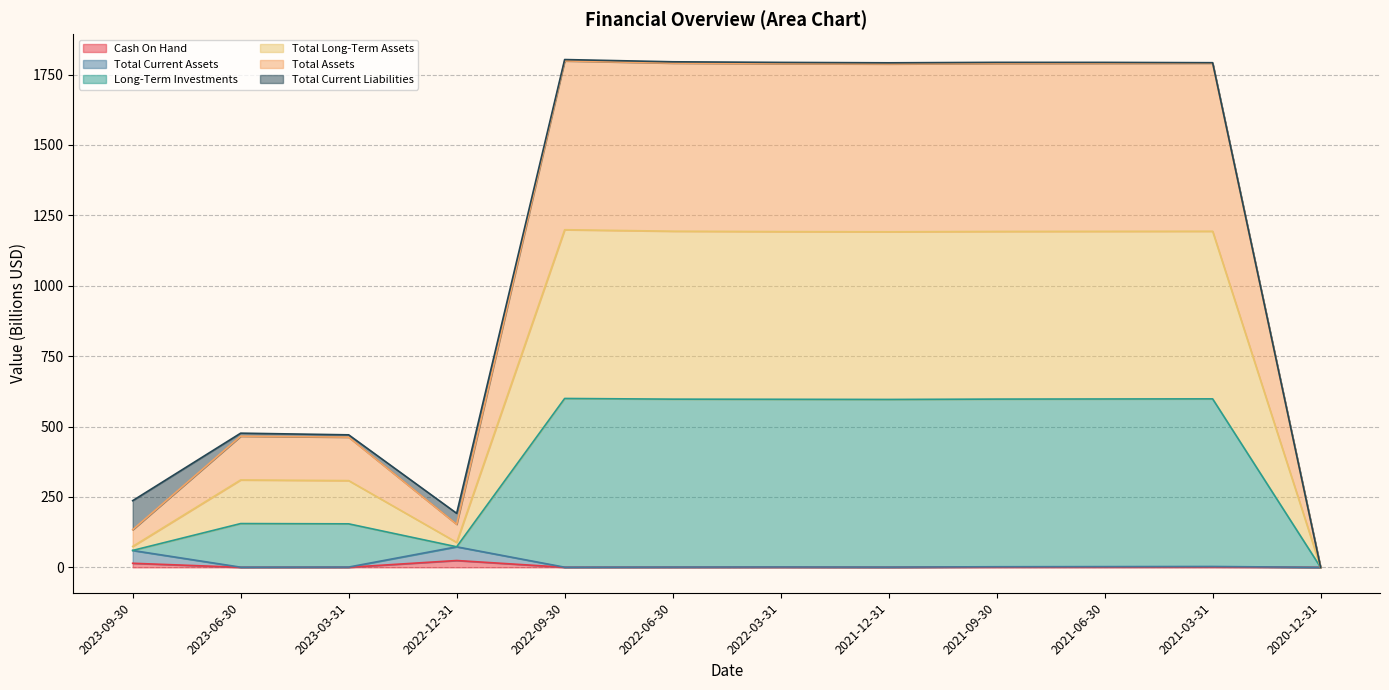

How many values in the Total Assets series are below 596?

5